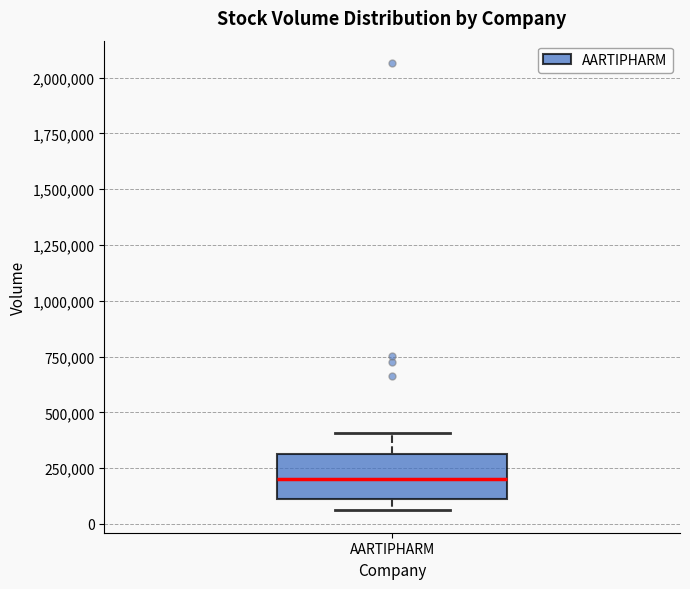

Read this box plot against the y-axis: the position of the median line, the range covered by the box, and the ends of both whiskers. The values are not printed on the chart, so give them approximately, as read against the axis.

median 200000, box 100000 to 300000, whiskers 50000 to 400000